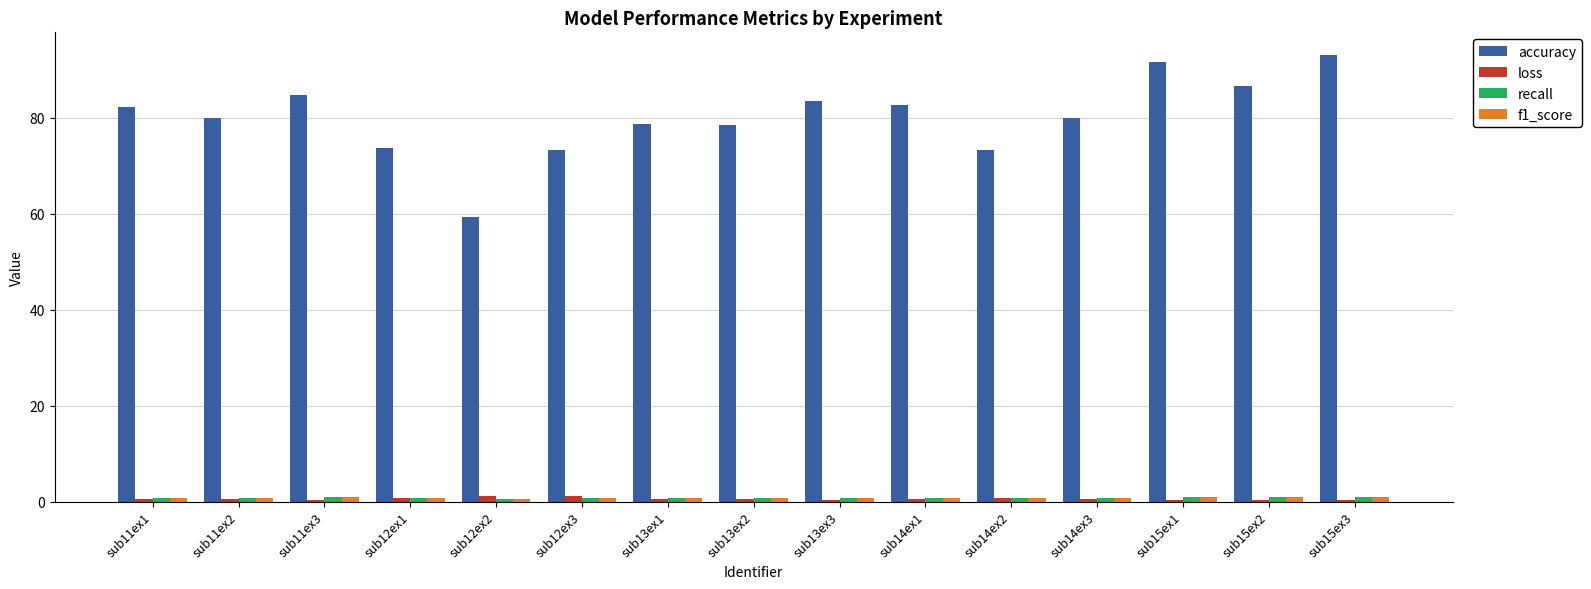

What is the sum of all loss values?

8.4